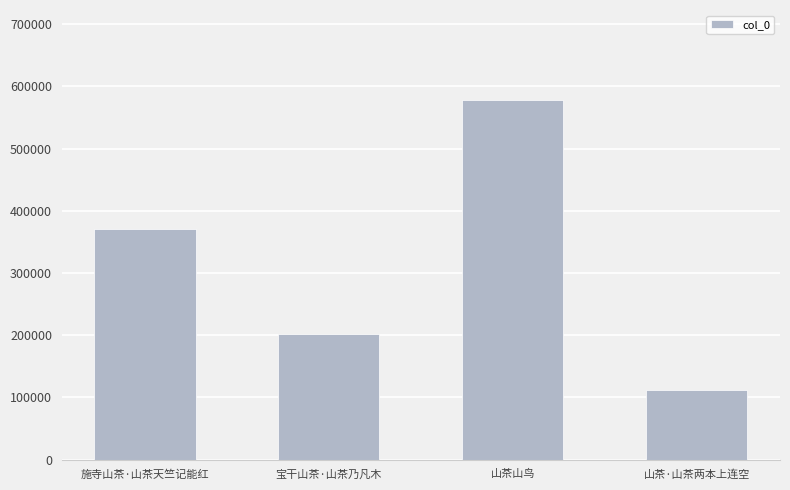

The chart shows a value of 958152 at 山茶山鸟. True or false?

False